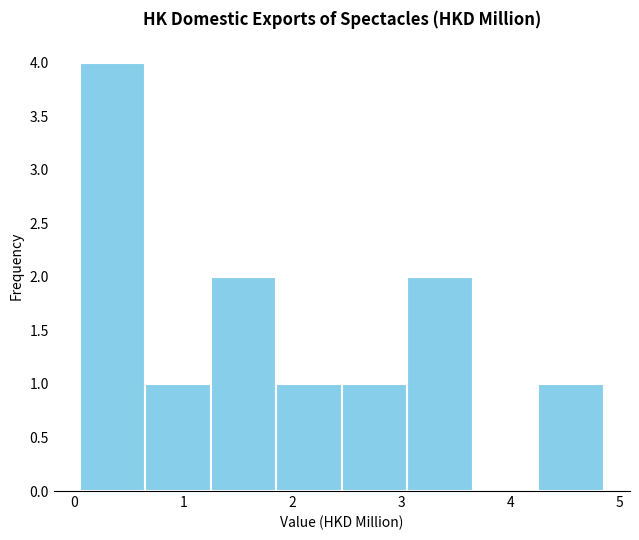

Reading left to right, list every bar in this chart as the range it spans on the x-axis followed by its height. Neither the bar edges nor the heights are printed on the chart, so give them approximately, as read against the axes.

0.1 to 0.7: 4
0.7 to 1.3: 1
1.3 to 1.9: 2
1.9 to 2.5: 1
2.5 to 3.1: 1
3.1 to 3.7: 2
3.7 to 4.3: 0
4.3 to 4.9: 1